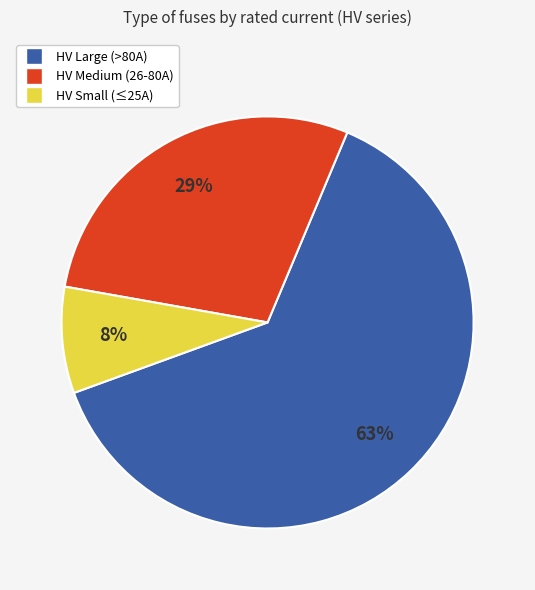

To the nearest percent, what is the difference between the largest and smallest slice percentages?

55%